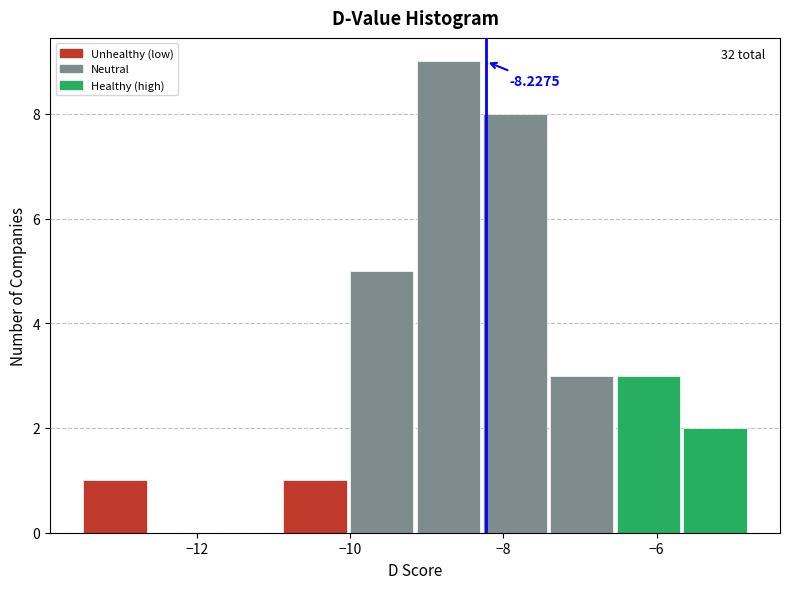

Which range on the x-axis has the tallest bar?

-9.2 to -8.2